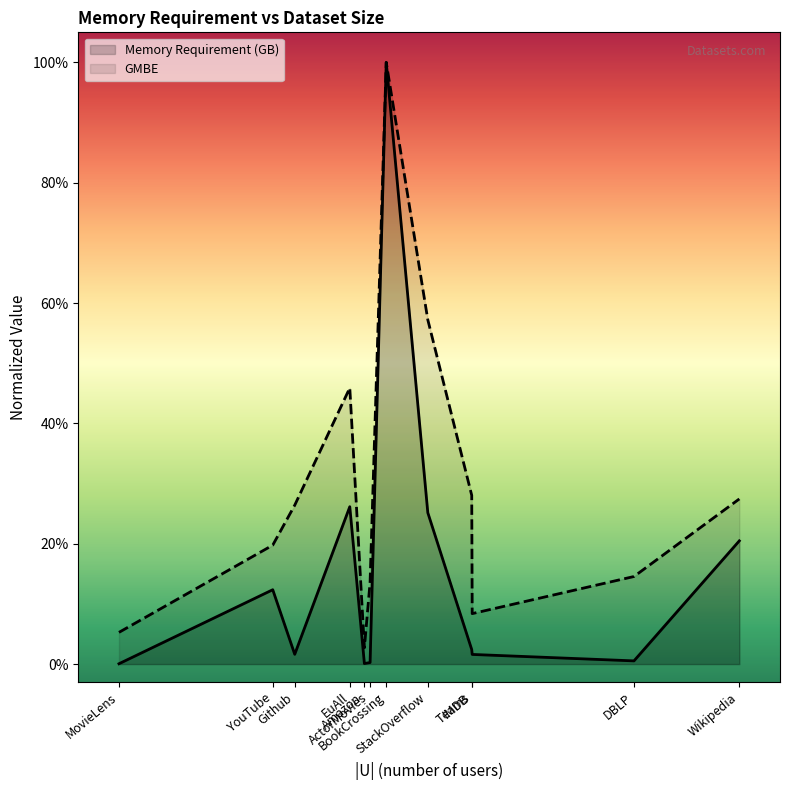

Where is Memory Requirement (GB) nearest to the value 0?

MovieLens